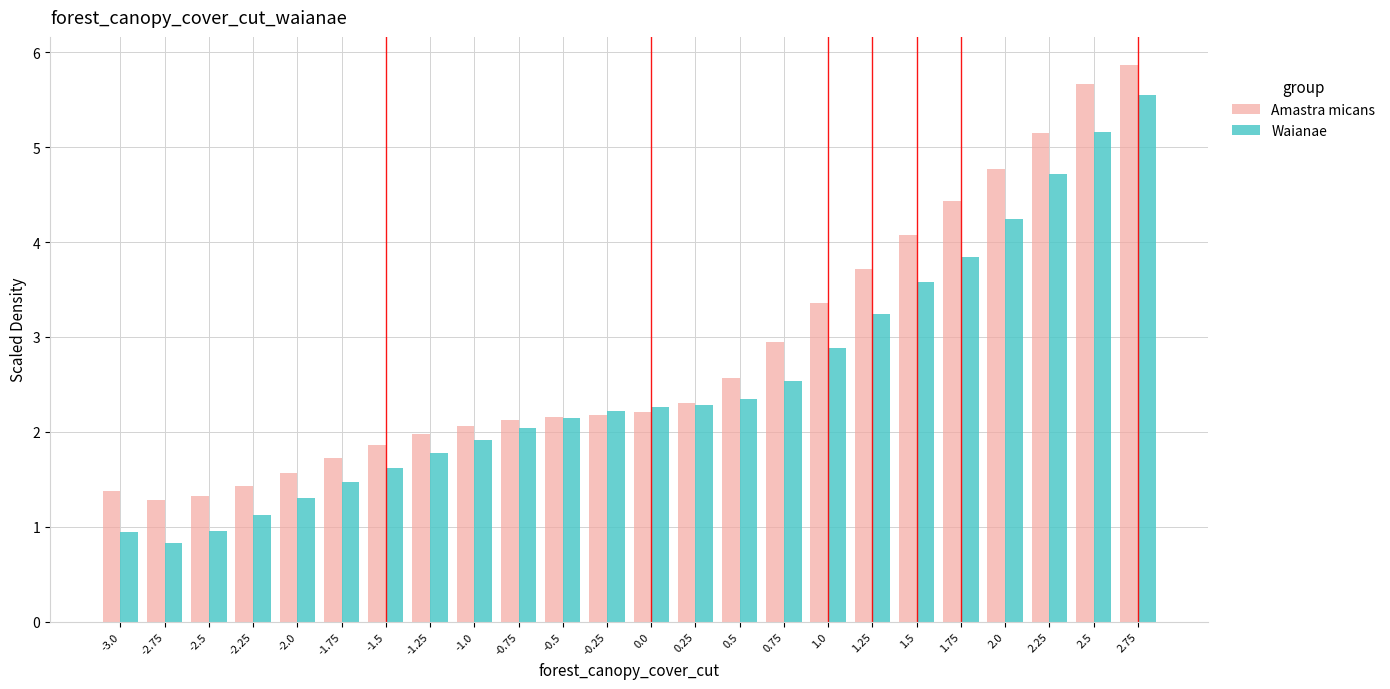

Is the value of Waianae at 0.0 greater than the value of Amastra micans at 1.0?

No